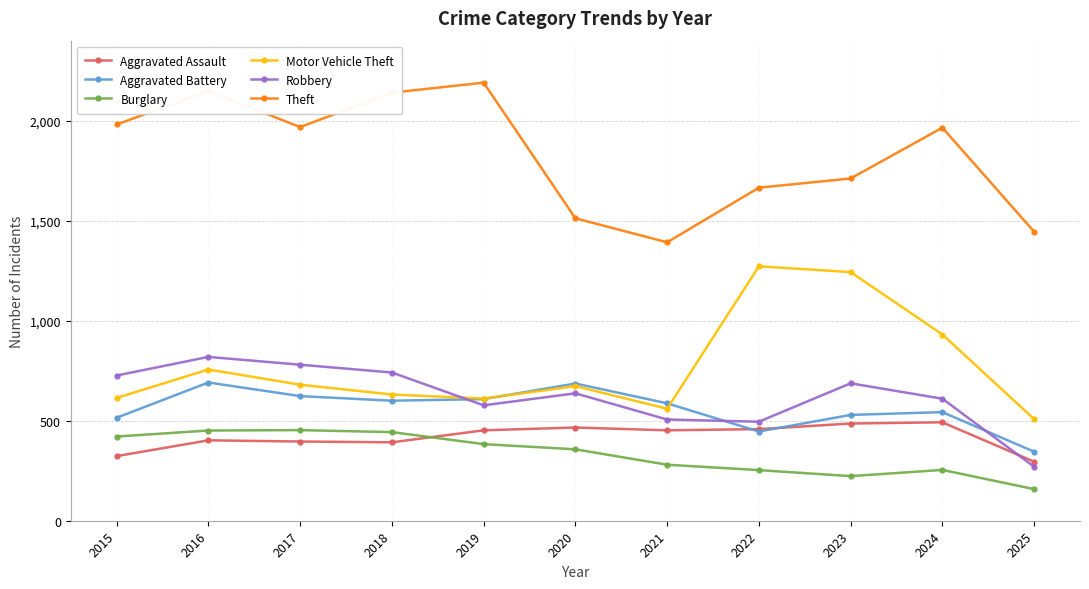

Which label corresponds to the largest value in the chart?

2019